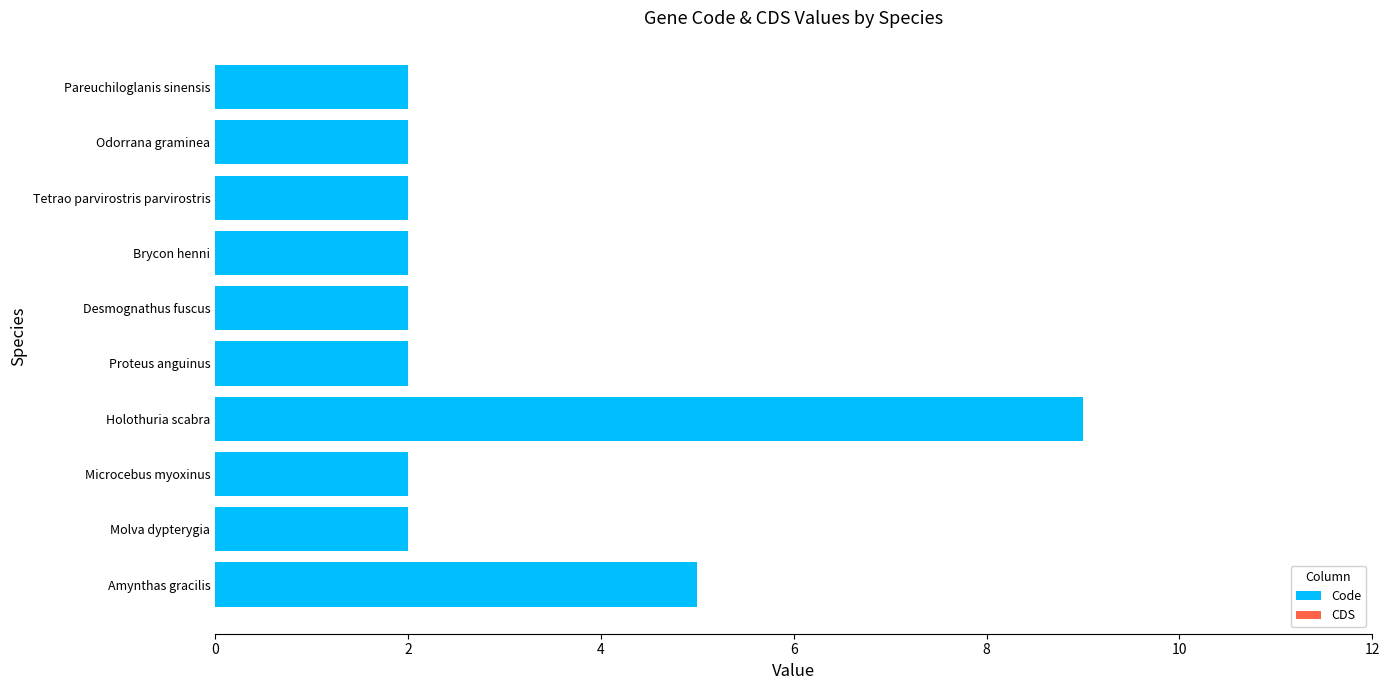

Approximately how many times larger is the value at Microcebus myoxinus compared to Odorrana graminea?

1.0